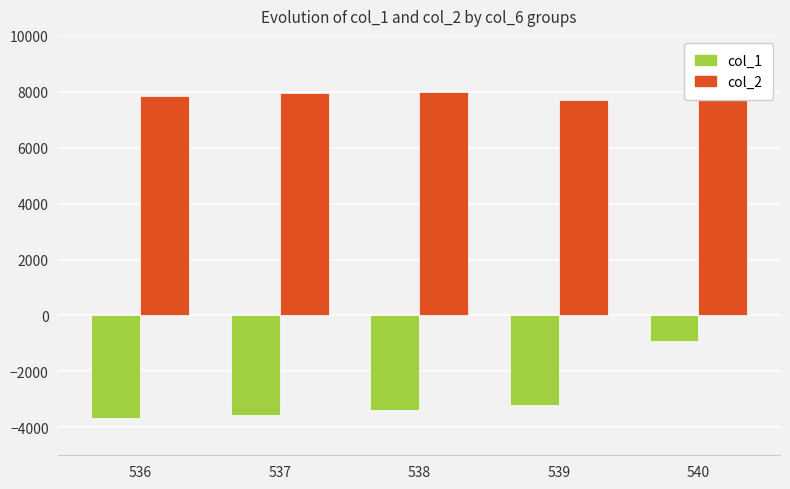

Between 537 and 540, which series saw the biggest shift?

col_1